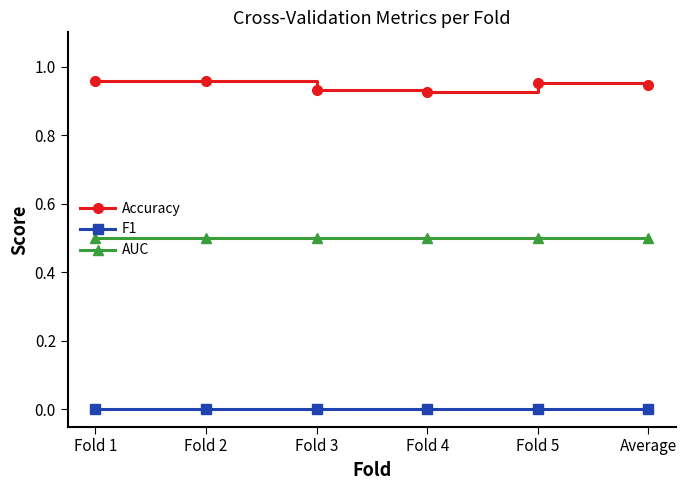

What is the value of the AUC point at the 2nd from the left?

0.5